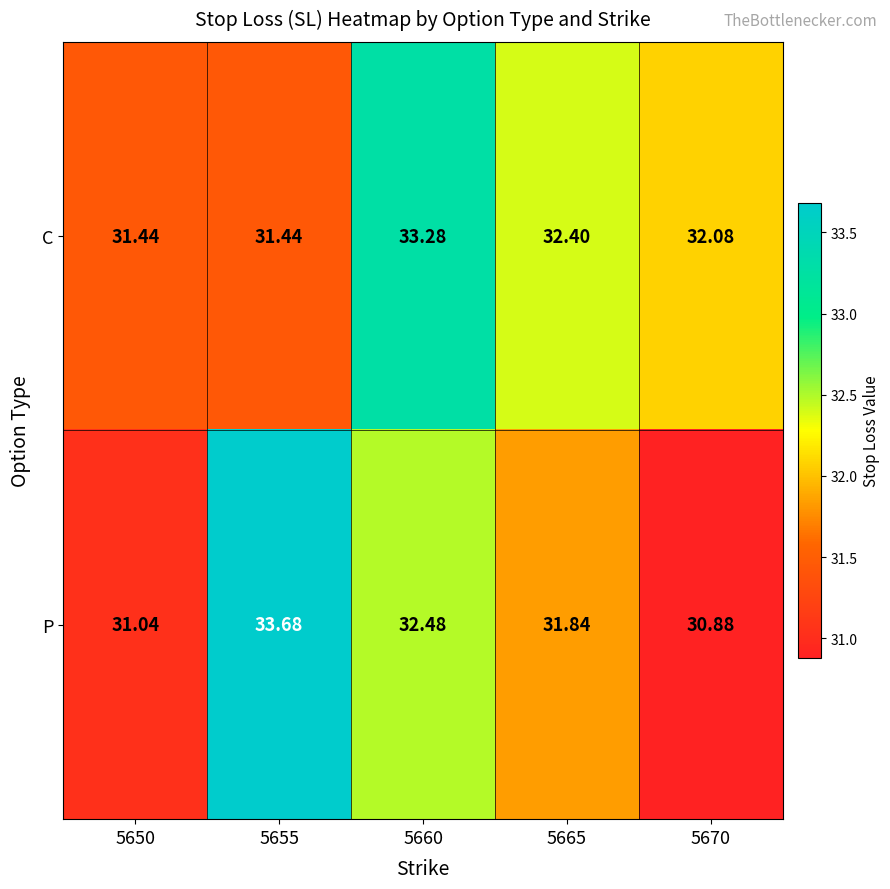

Rank the series by their average value, from lowest to highest.

P, C